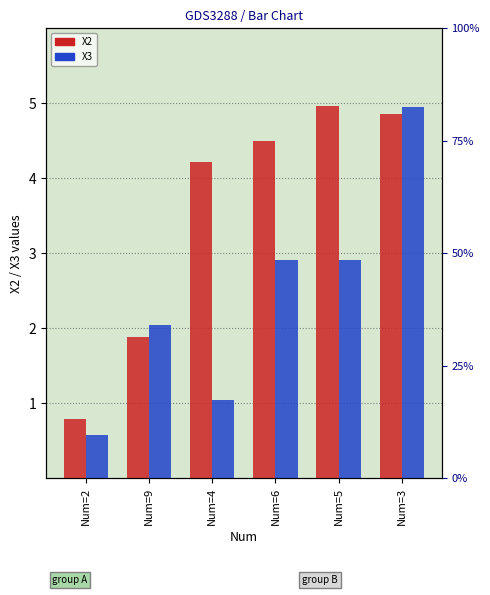

List the labels in order of X3 value, smallest first.

Num=2, Num=4, Num=9, Num=6, Num=5, Num=3